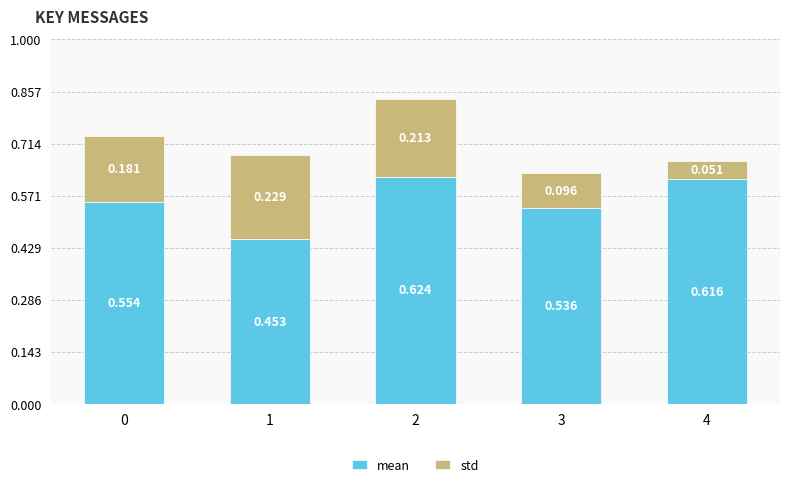

Where is mean nearest to the value 0?

1